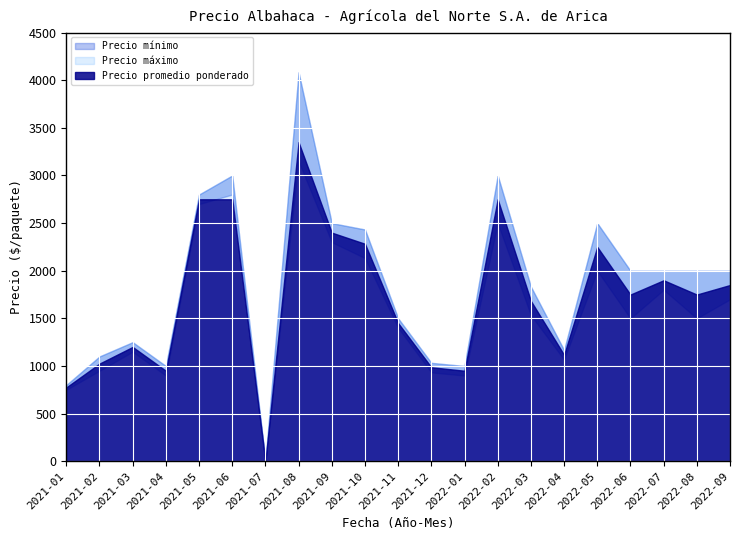

True or false: Precio máximo has a value of 2000 at 2022-09.

True